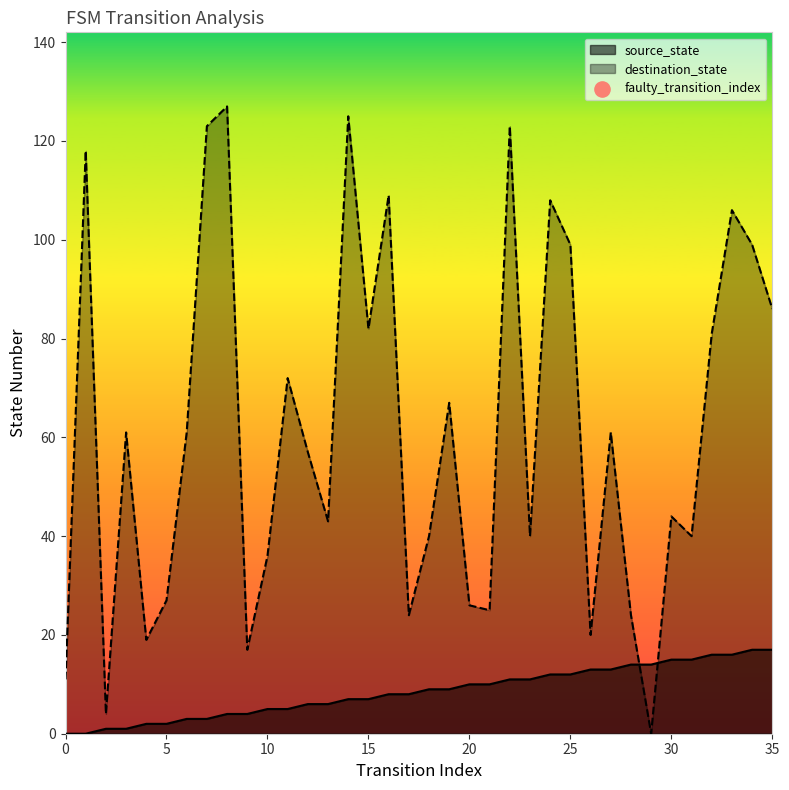

At which category is the sum across all series the highest?

22